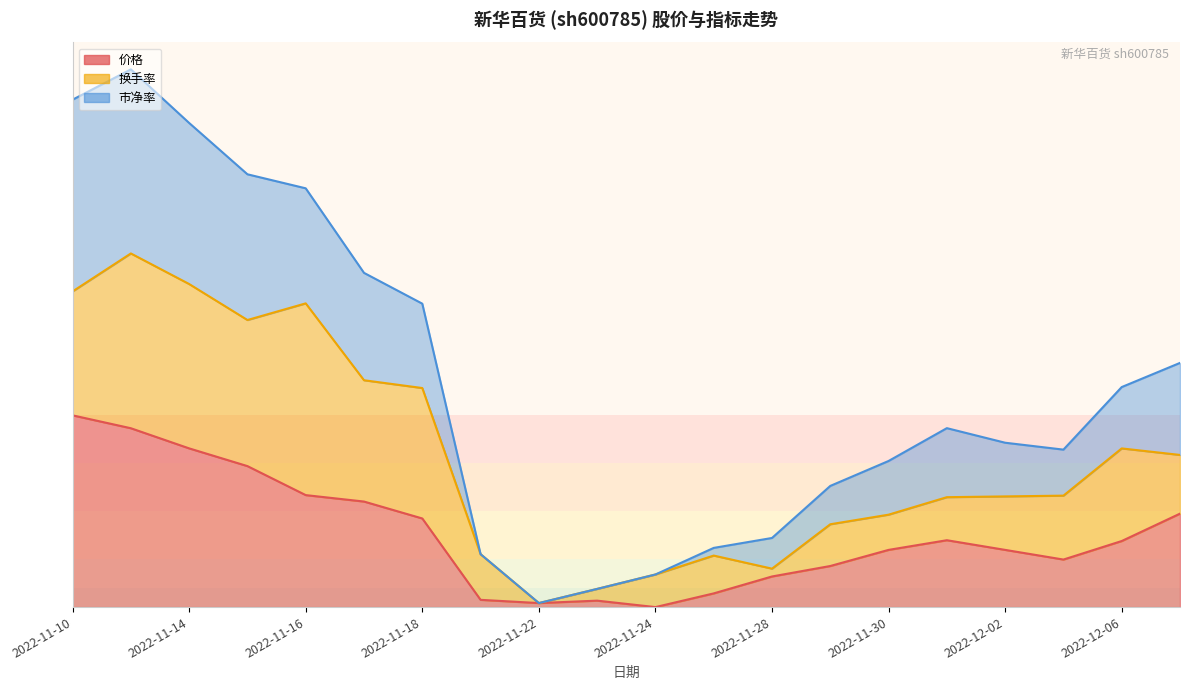

What is the spread (max minus min) of values at 2022-11-17?

1.2